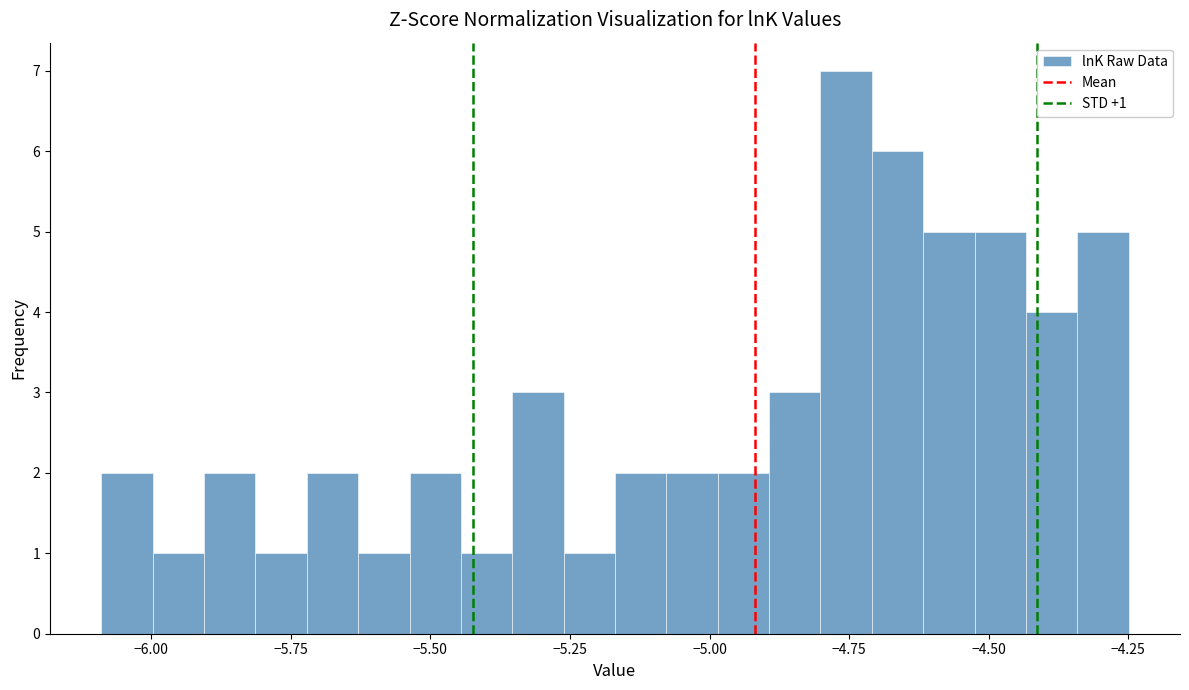

Read against the x-axis, roughly where is the centre of the tallest bar?

-4.75